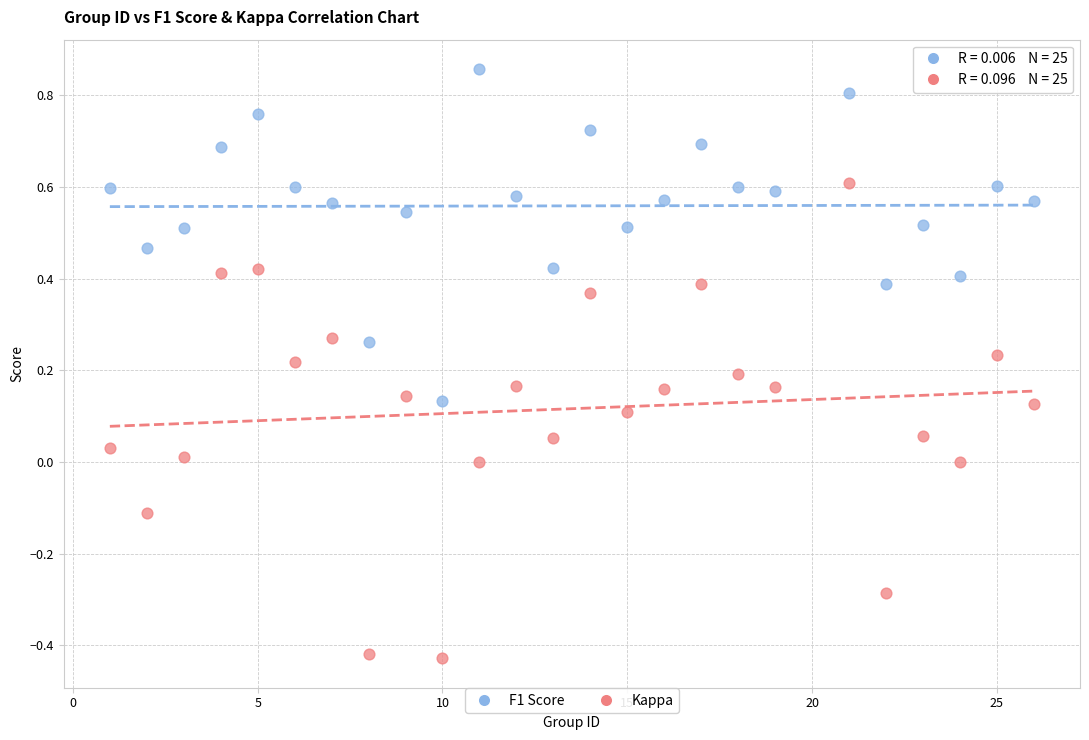

Which series contains the highest Y value?

F1 Score